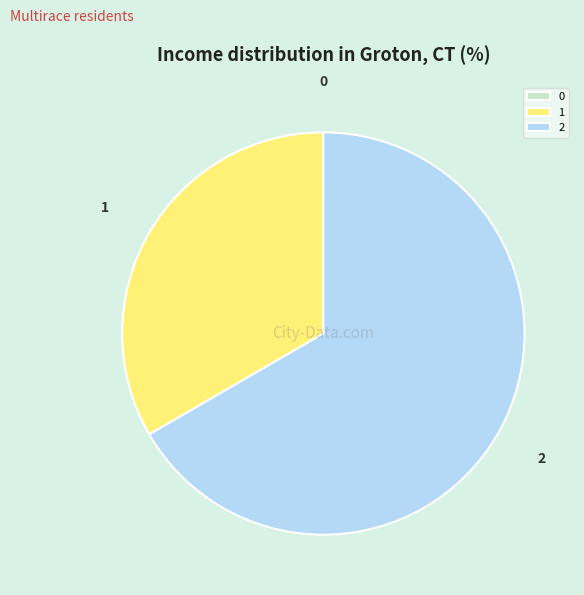

Which slice is the largest?

2